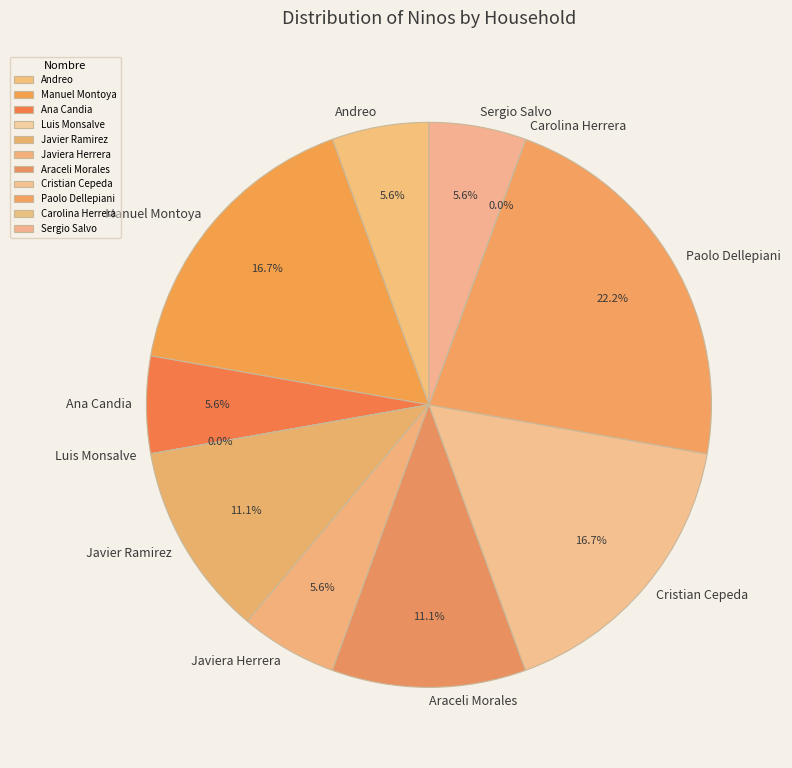

Does Javiera Herrera represent more than half of the total?

No